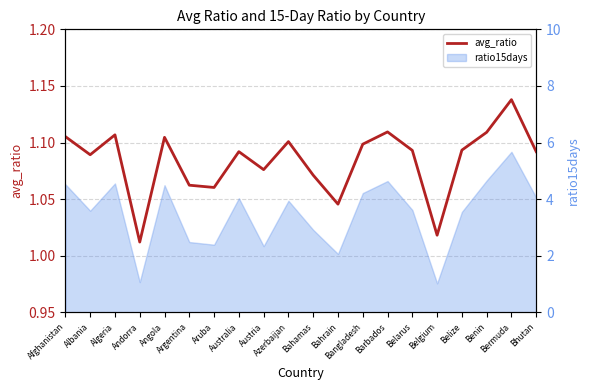

What position from the left is Algeria?

3